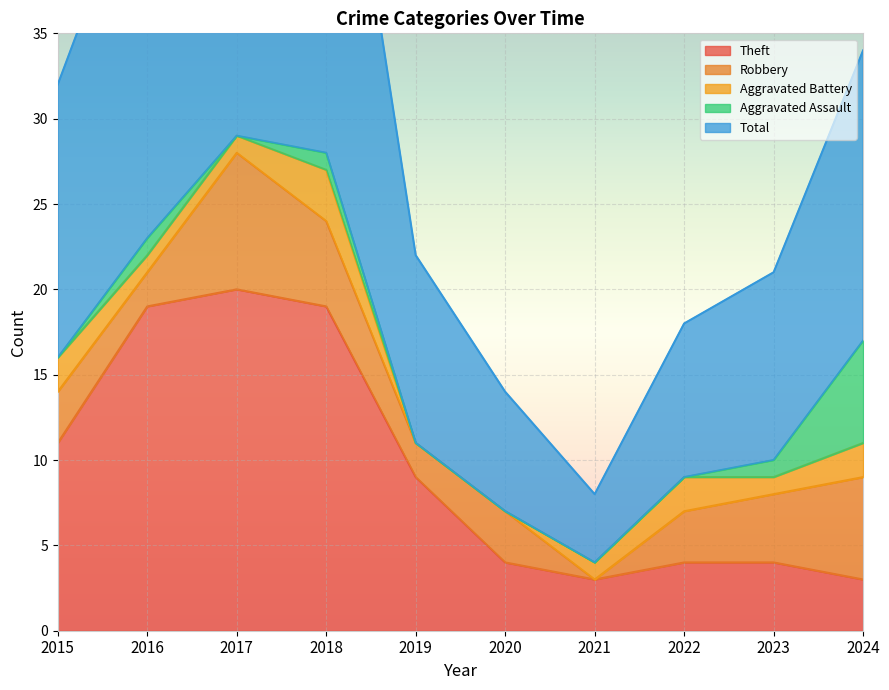

Is it true that Aggravated Assault equals 0 at 2021?

True